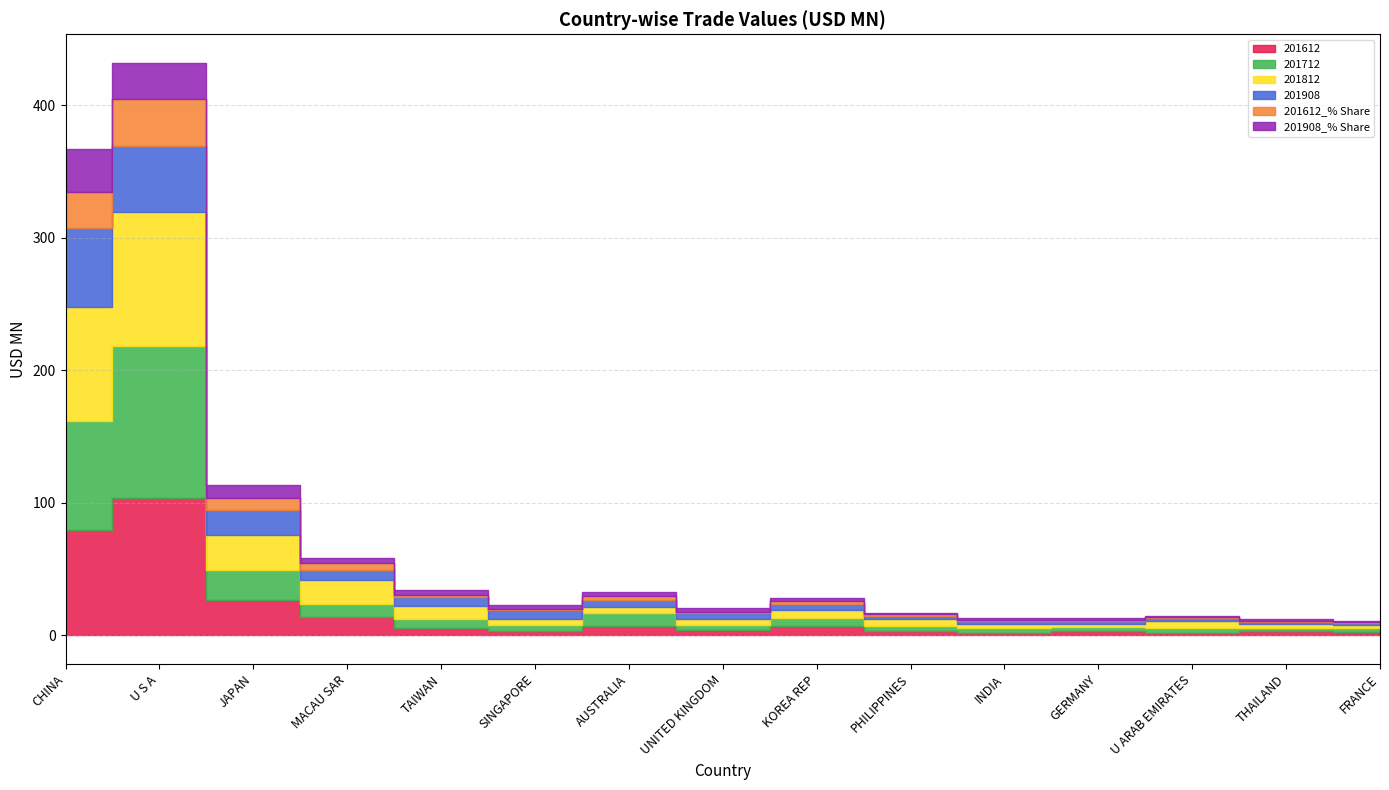

What are all the series names shown in the legend?

201612, 201712, 201812, 201908, 201612_% Share, 201908_% Share